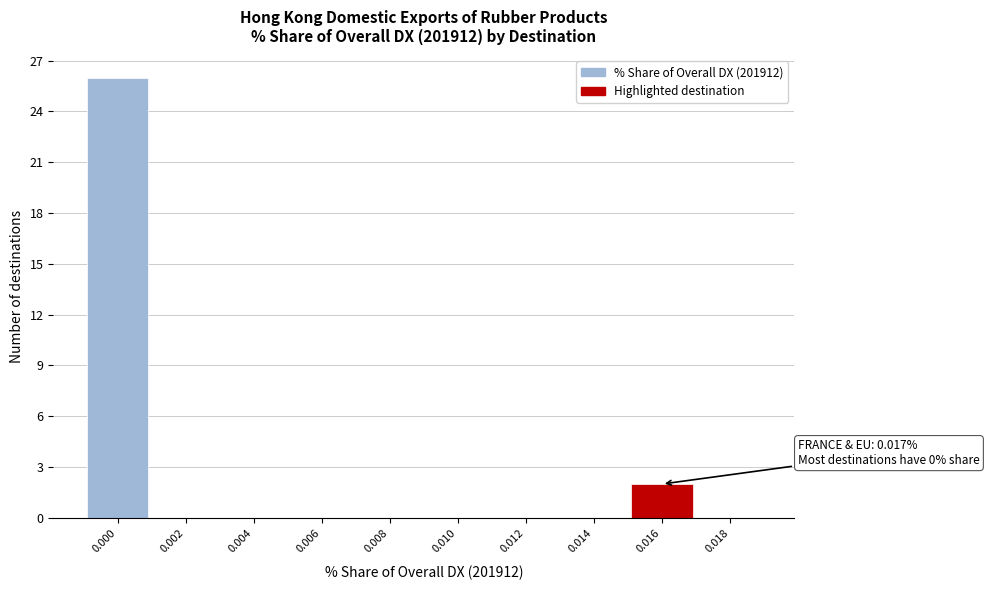

Reading left to right, extract all data points from this chart.

0.000=26	0.002=0	0.004=0	0.006=0	0.008=0	0.010=0	0.012=0	0.014=0	0.016=2	0.018=0